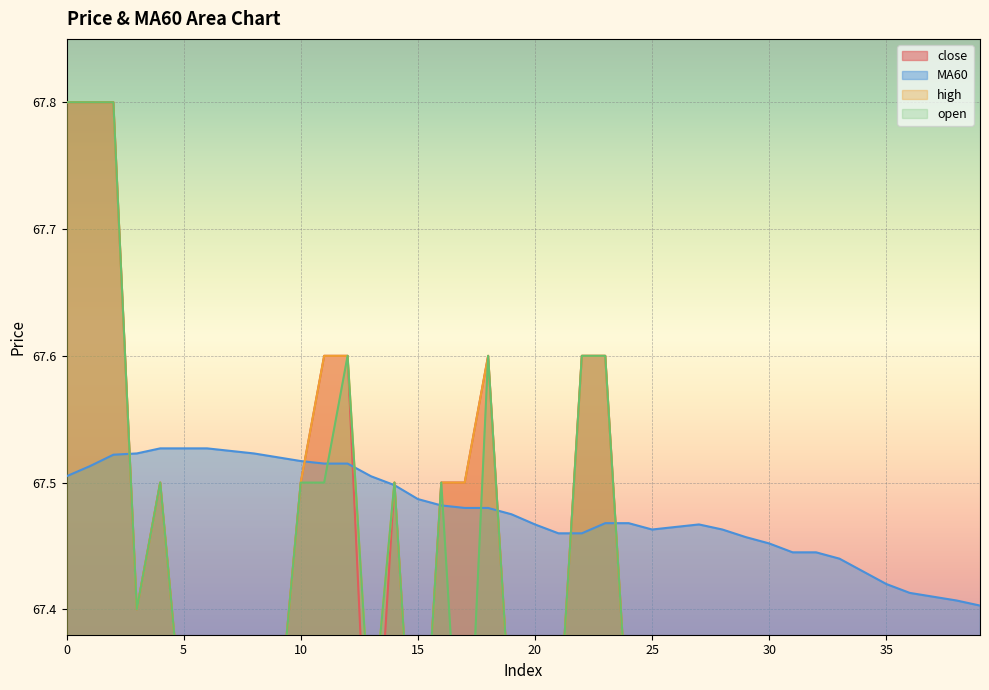

The close series shows 28.0 at 23. True or false?

False